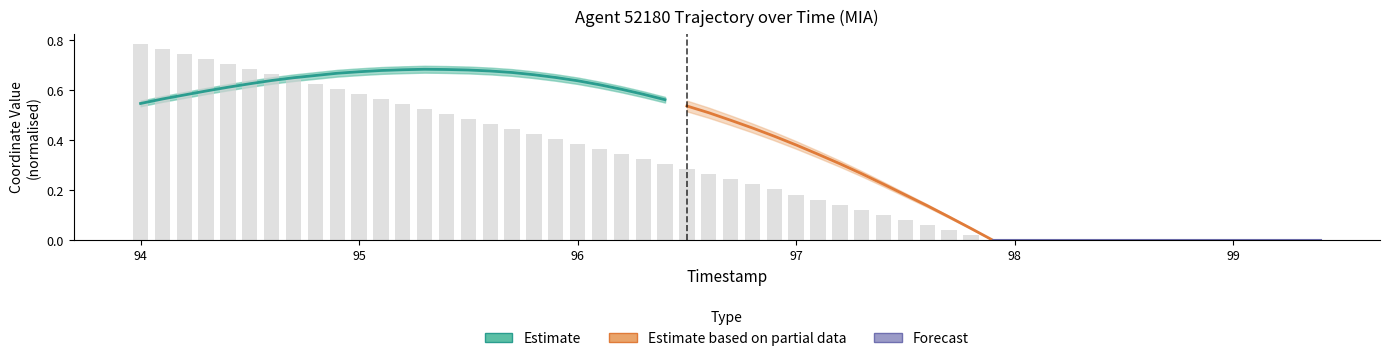

What is the average value?

0.4